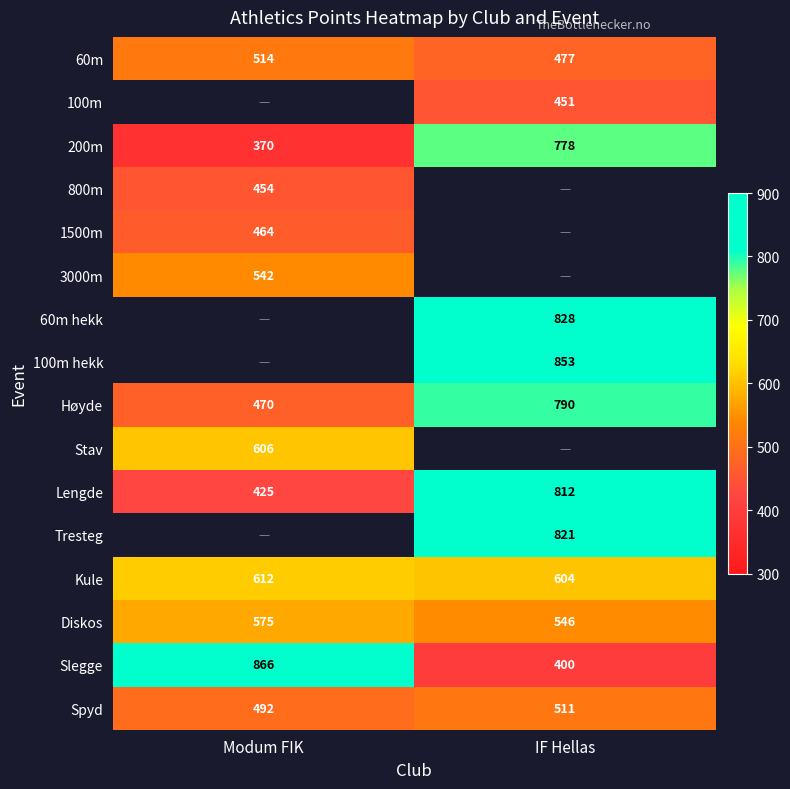

Rank the categories by Lengde value from highest to lowest.

IF Hellas, Modum FIK